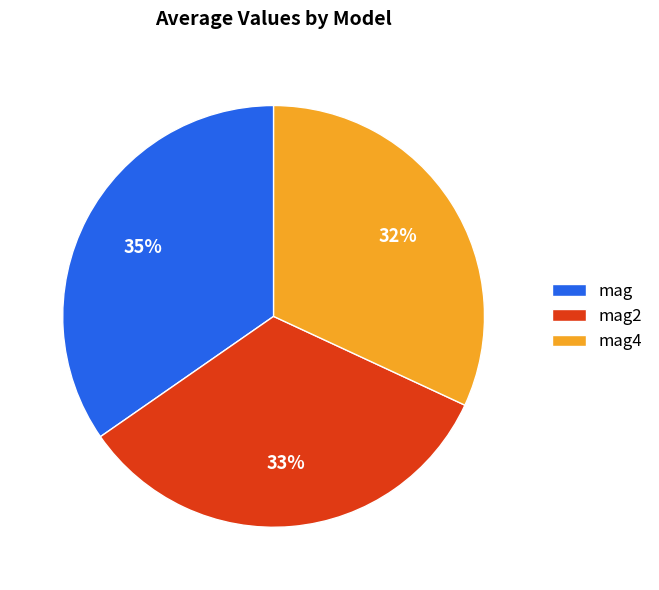

To the nearest percent, what percentage of the pie is mag?

35%